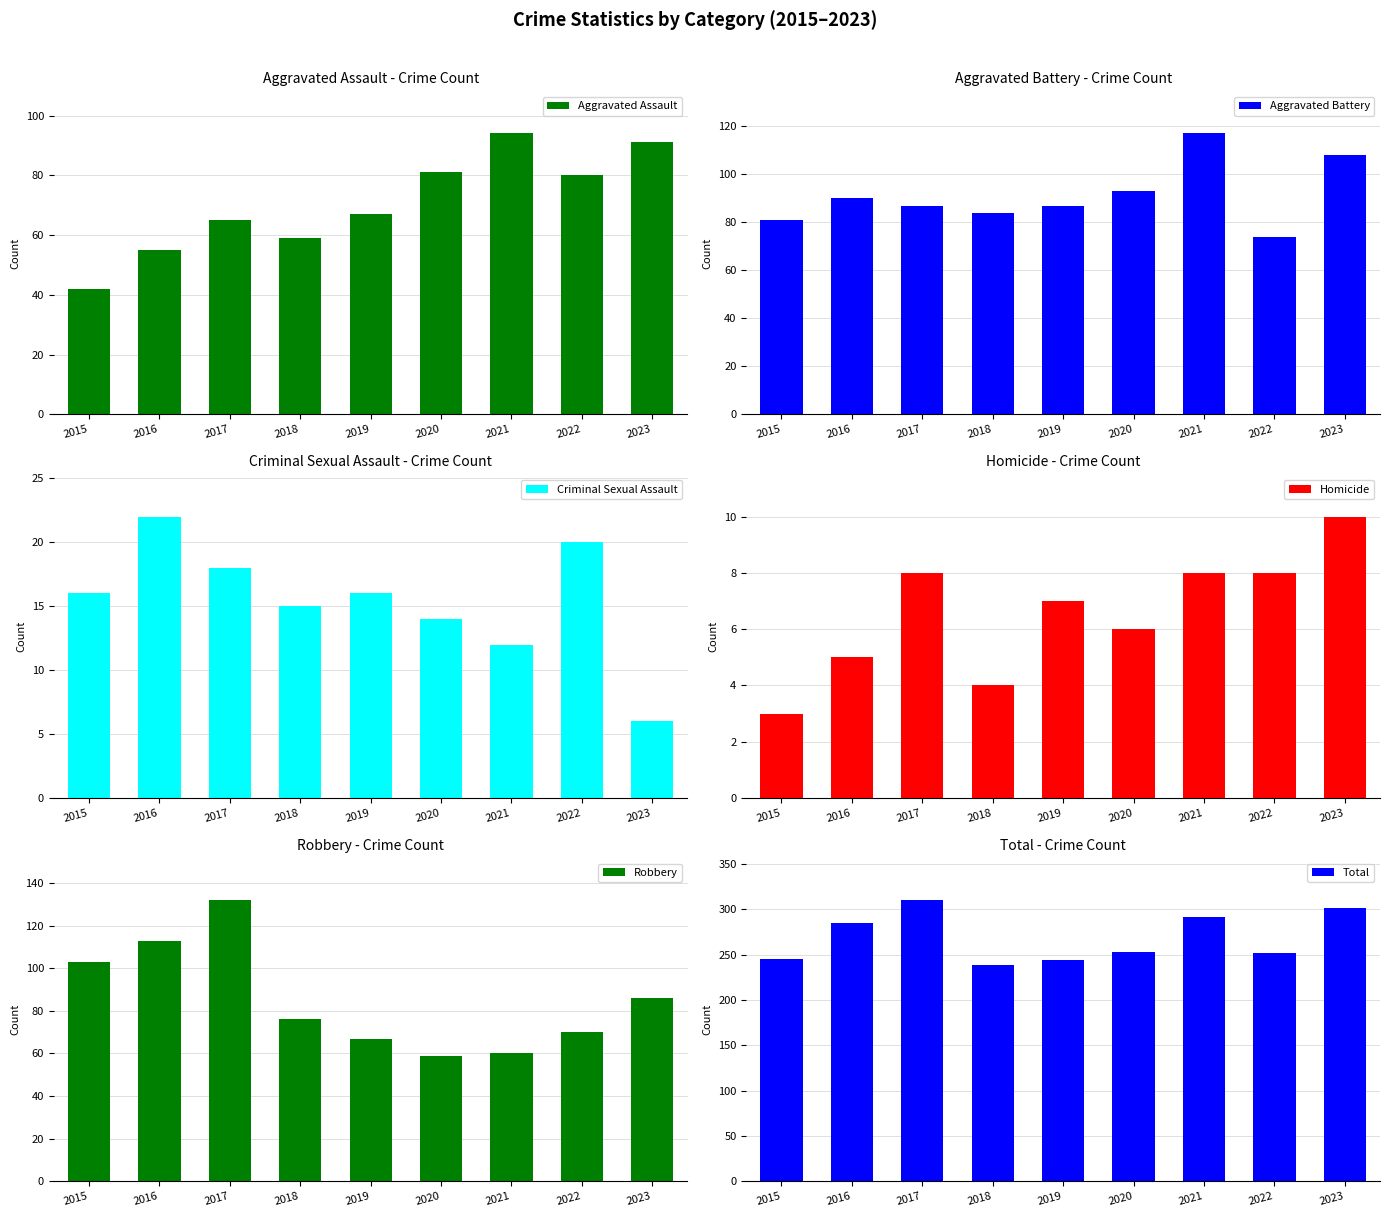

The value of Total at 2018 is 130. True or false?

False